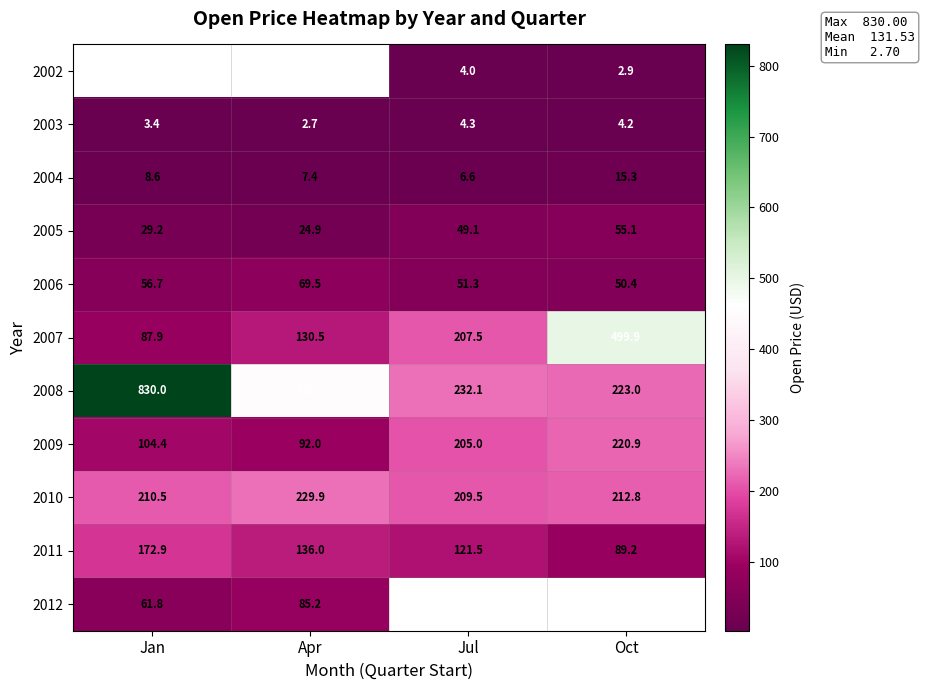

What is the difference between the second highest and second lowest values in the 2003 series?

0.8